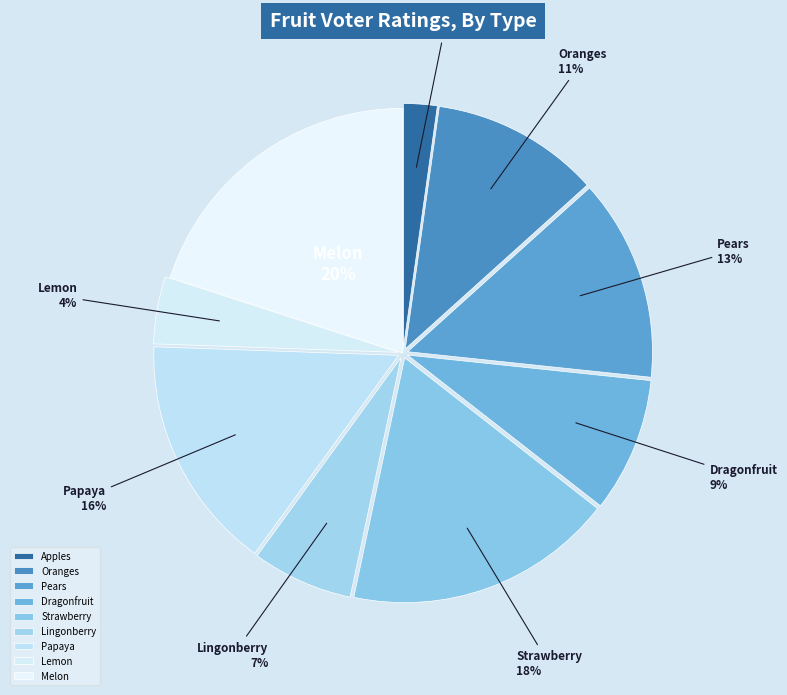

Which slice is the largest?

Melon